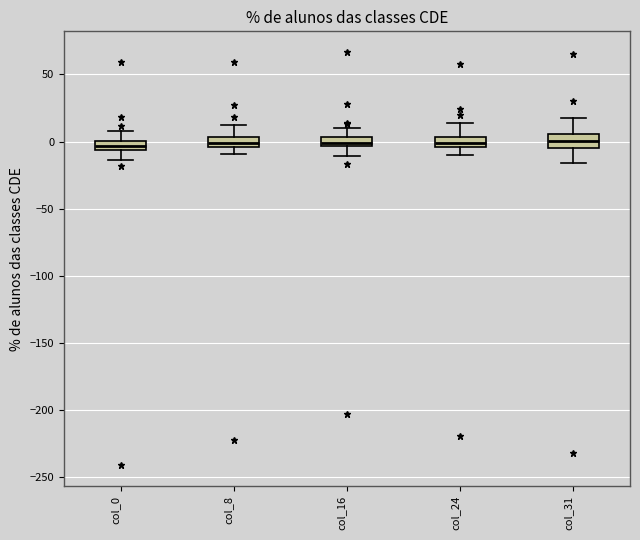

Where is the lower edge of the box for col_8 on the y-axis? The values are not printed on the chart, so give them approximately, as read against the axis.

-5